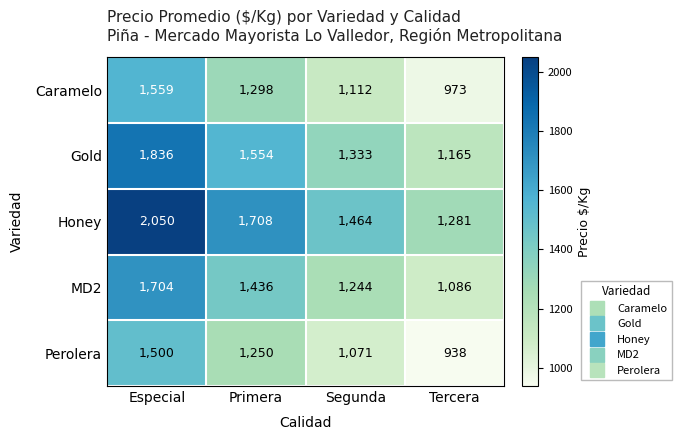

Where is MD2 nearest to the value 1395?

Primera